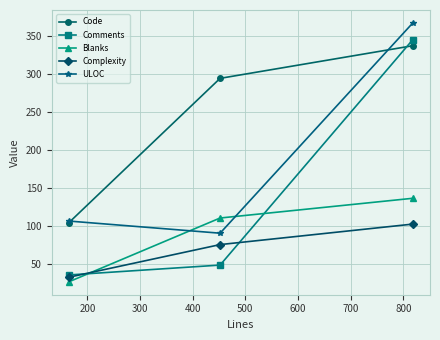

Does the chart display data point markers on the line(s)?

Yes